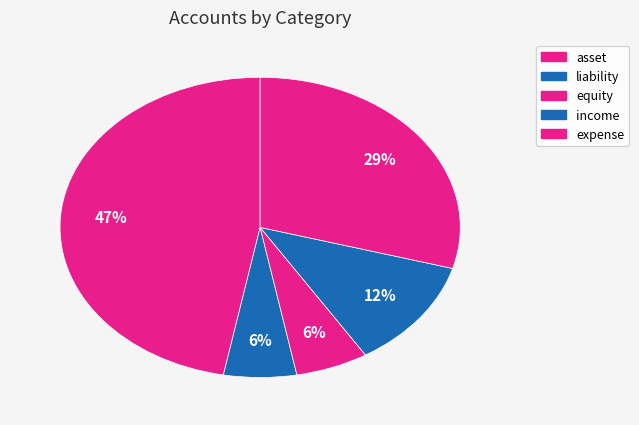

Is equity the majority of the pie?

No